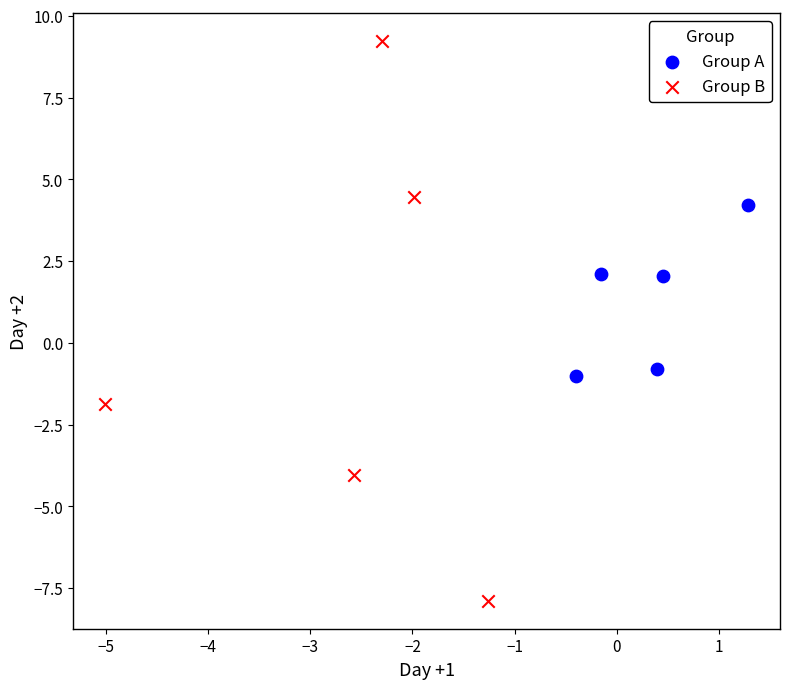

Which series has the widest spread of Y values?

Group B